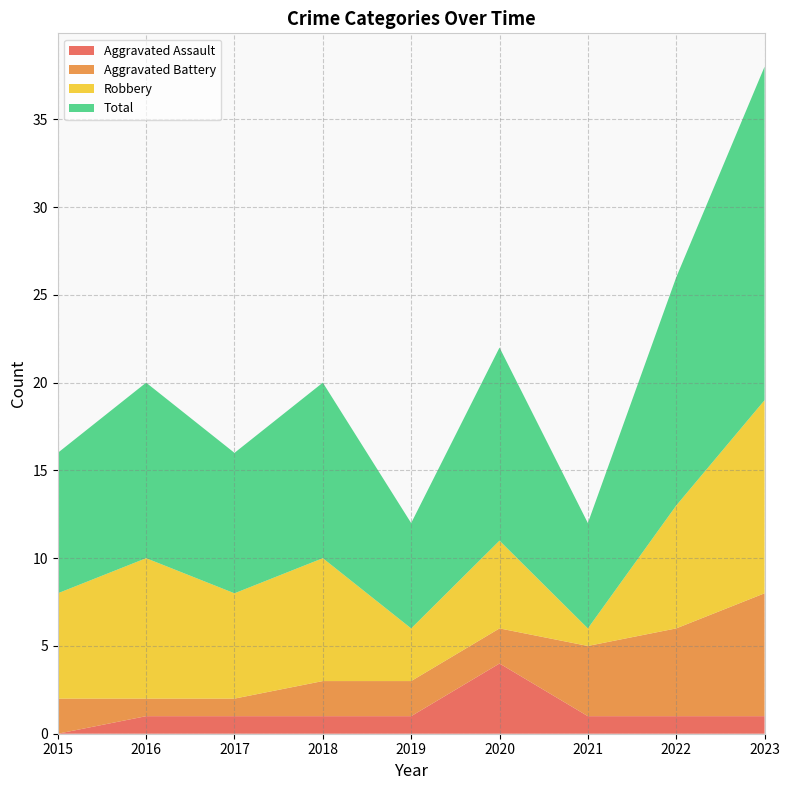

Reading left to right, list all the values displayed in this chart.

Aggravated Assault: 2015=0	2016=1	2017=1	2018=1	2019=1	2020=4	2021=1	2022=1	2023=1
Aggravated Battery: 2015=2	2016=1	2017=1	2018=2	2019=2	2020=2	2021=4	2022=5	2023=7
Robbery: 2015=6	2016=8	2017=6	2018=7	2019=3	2020=5	2021=1	2022=7	2023=11
Total: 2015=8	2016=10	2017=8	2018=10	2019=6	2020=11	2021=6	2022=13	2023=19